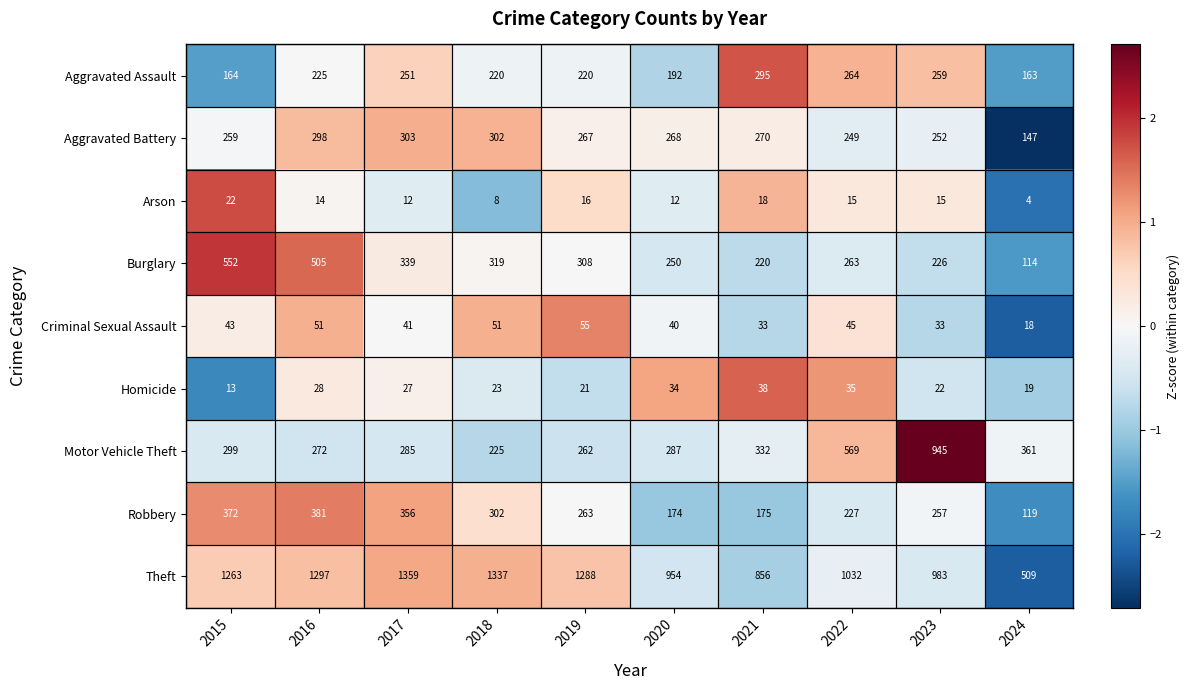

What is the greatest value displayed?

1359